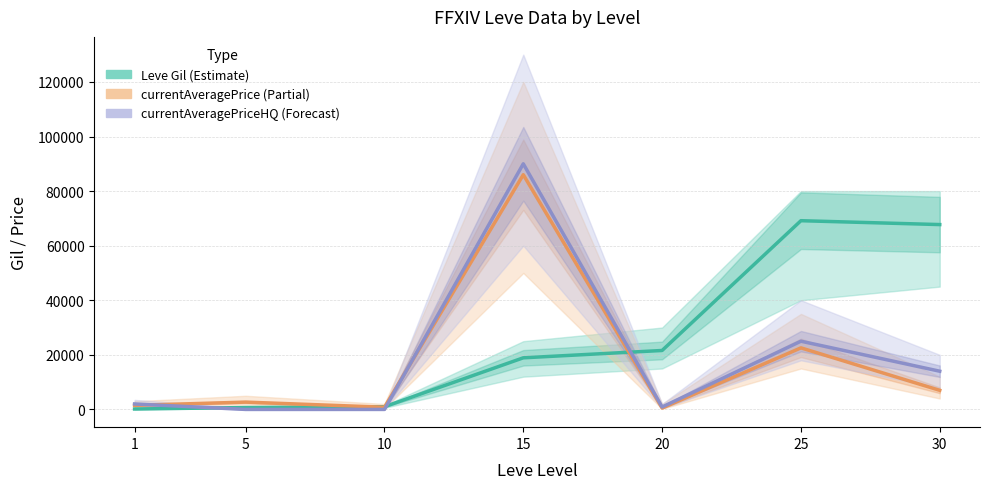

Which category has the lowest value in the currentAveragePrice series?

20